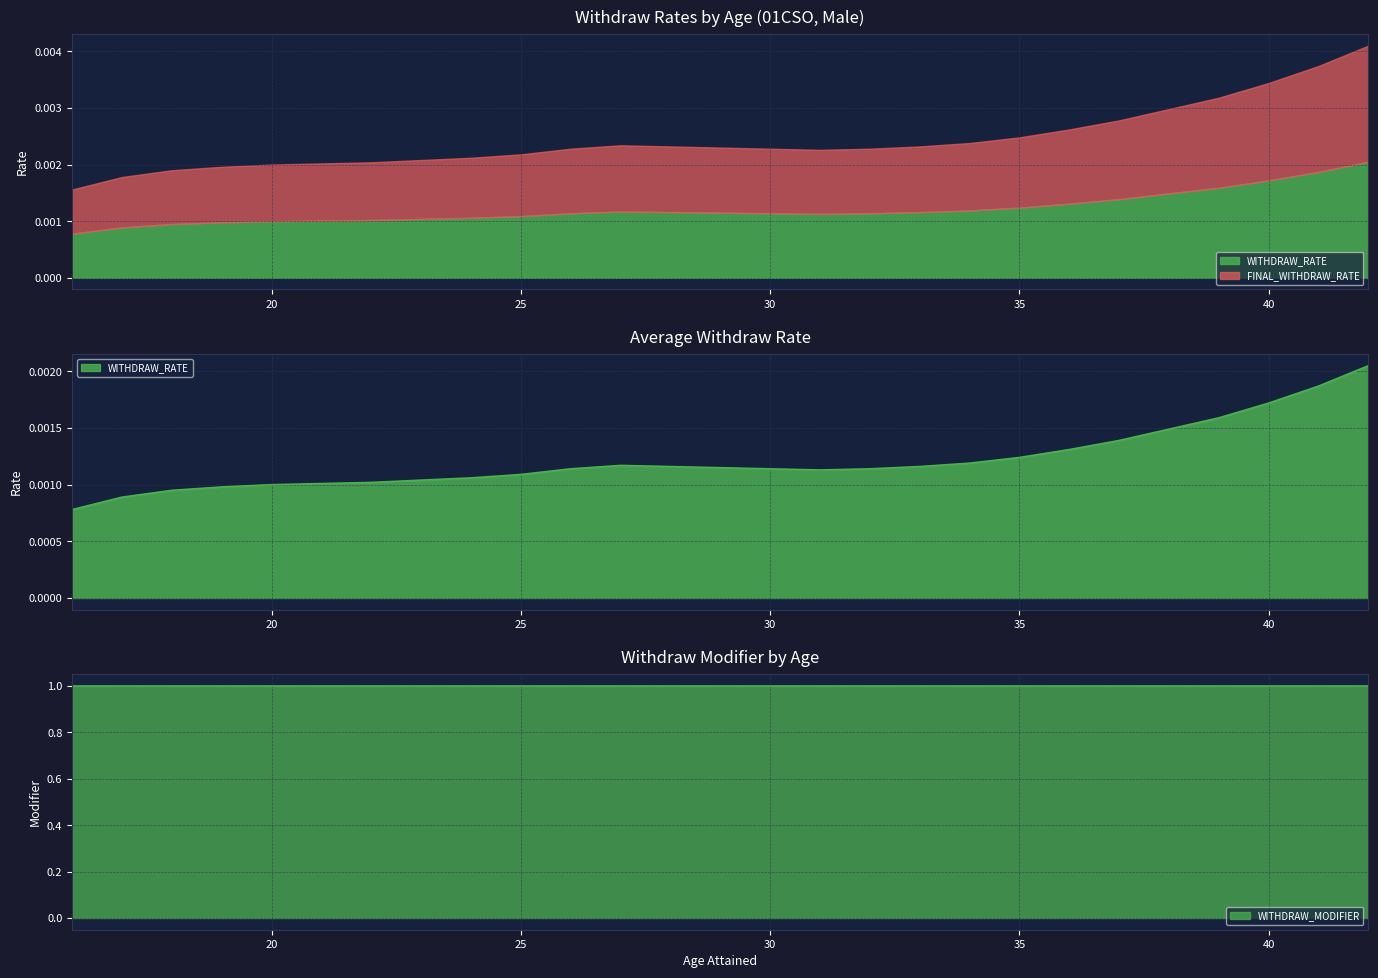

True or false: WITHDRAW_MODIFIER has a value of 1.0 at 20.

True